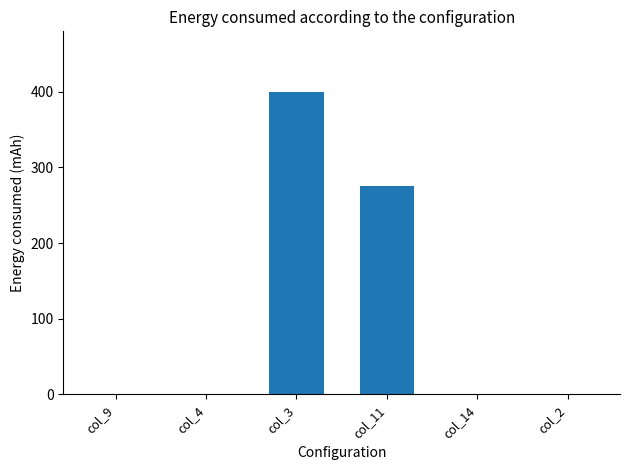

What is the sum of all values?

675